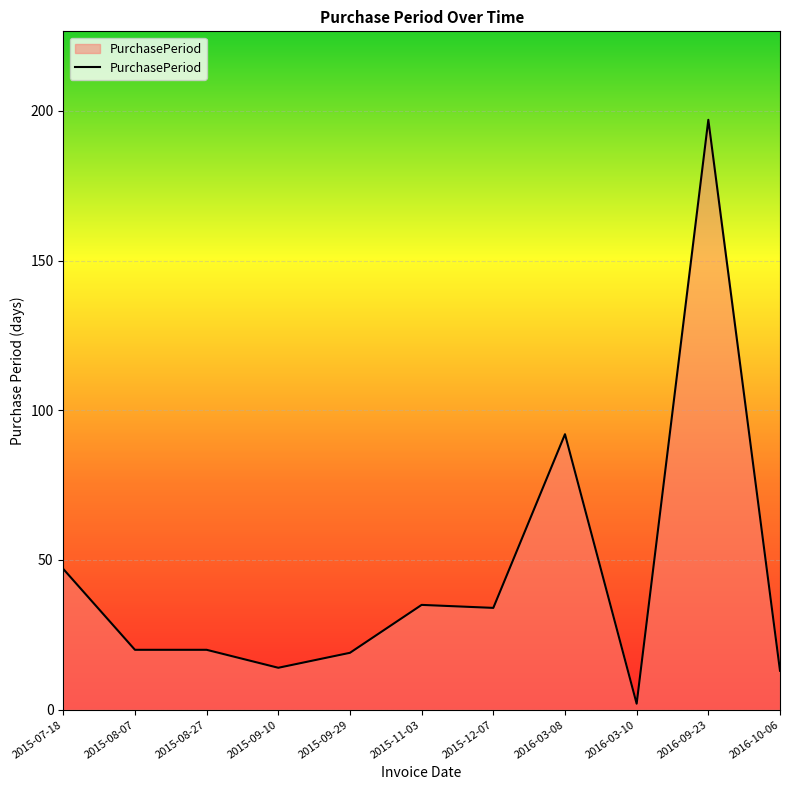

Read the value at 2016-03-08.

92